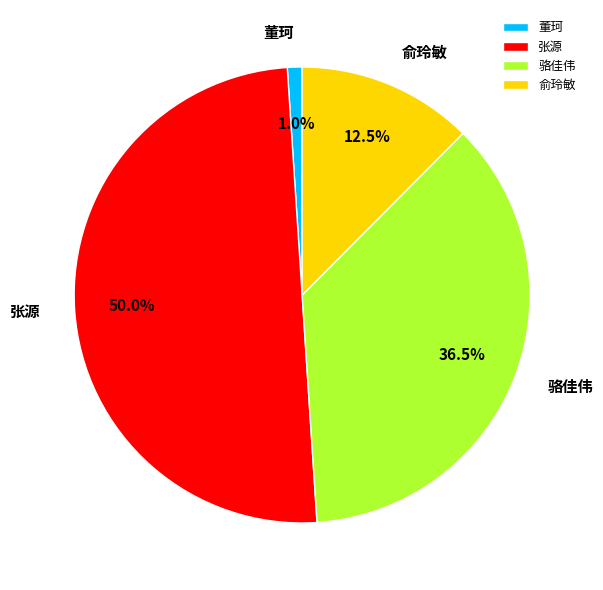

To the nearest percent, what is the average slice percentage?

25%